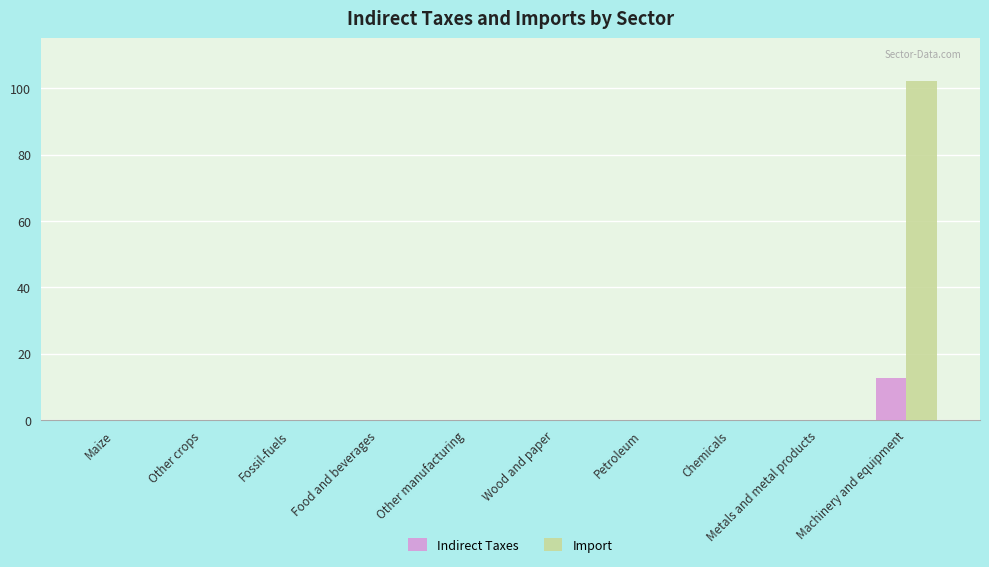

The Indirect Taxes series shows 0.0 at Petroleum. True or false?

True